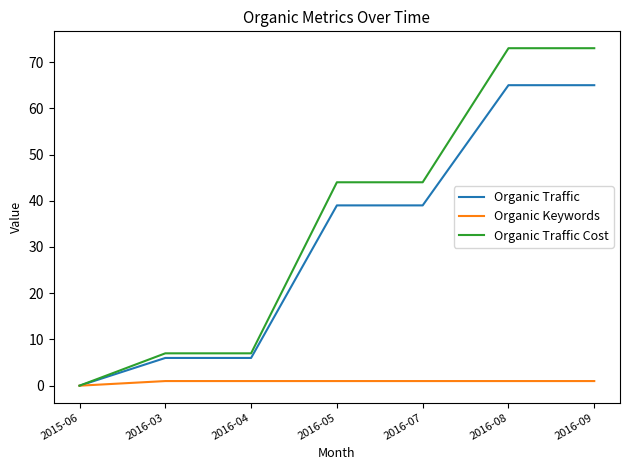

Between 2015-06 and 2016-08, which series saw the biggest shift?

Organic Traffic Cost